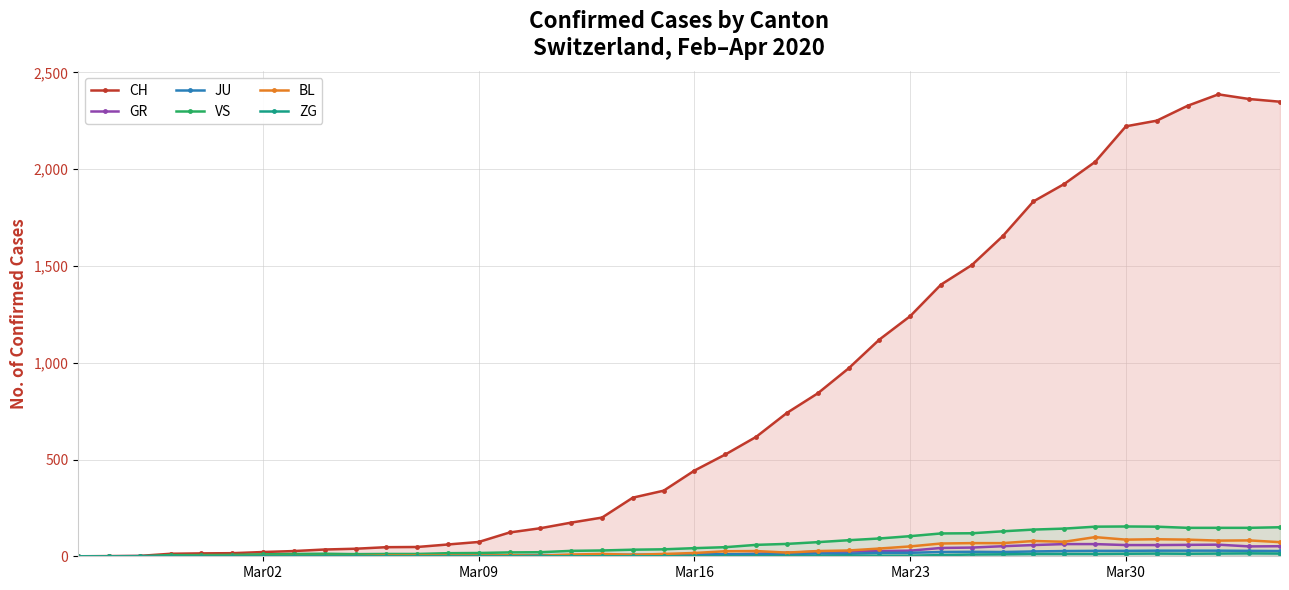

Which series has the largest total across all categories?

CH